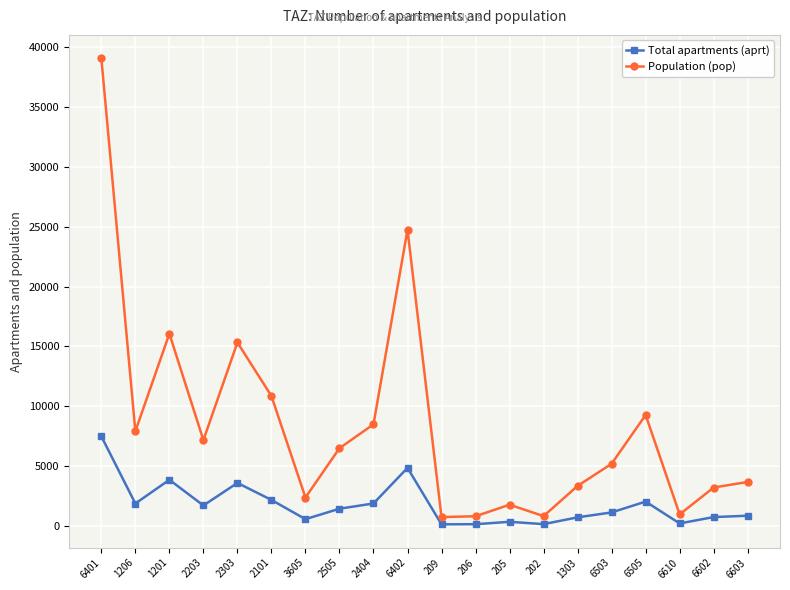

What is the maximum value for Total apartments (aprt)?

7504.0